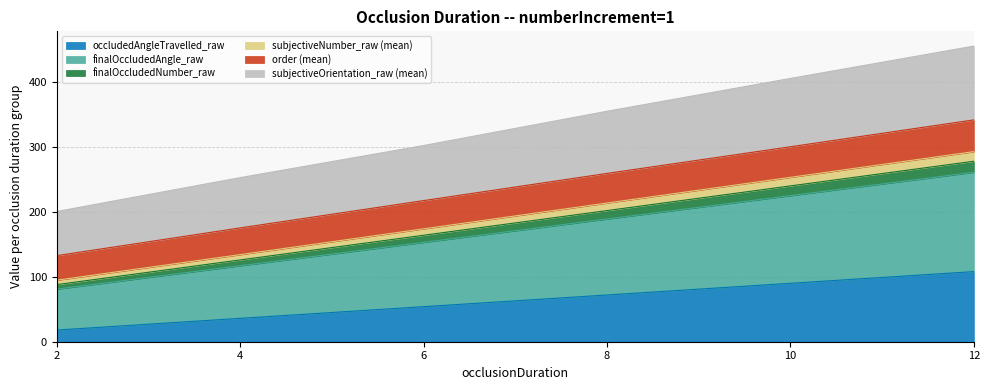

What is the minimum value for occludedAngleTravelled_raw?

18.0